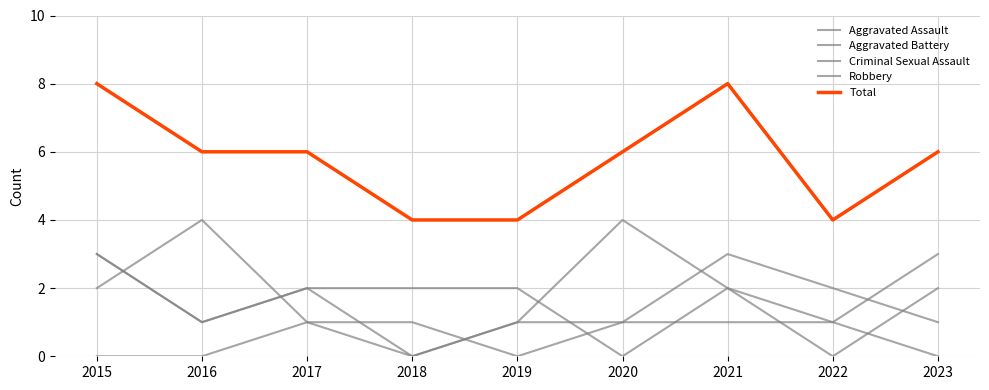

Where do Aggravated Battery and Robbery first cross each other?

2019 and 2020